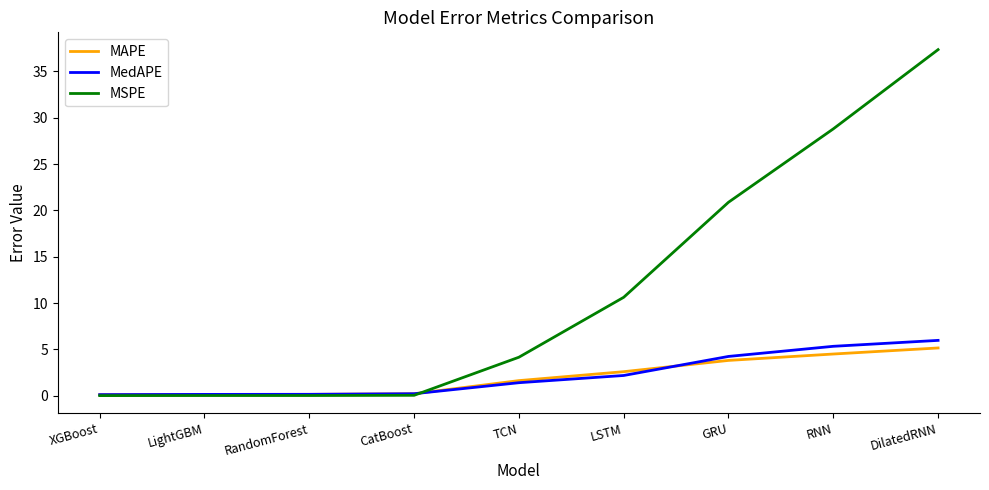

At which category is the sum across all series the highest?

DilatedRNN